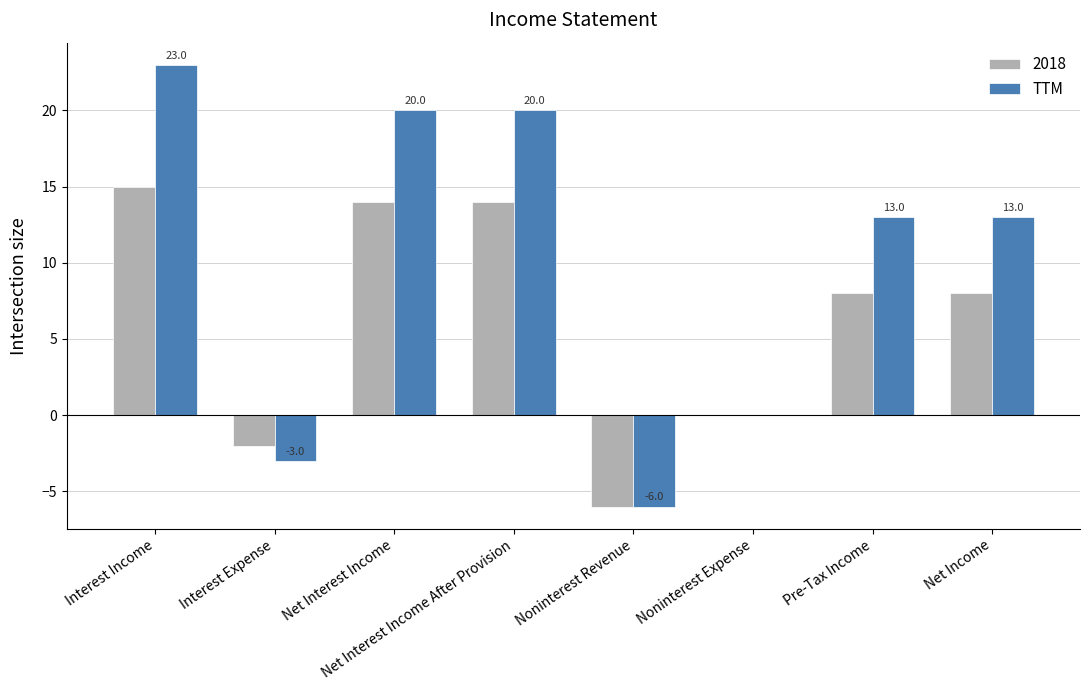

What is the sum of all TTM values?

80